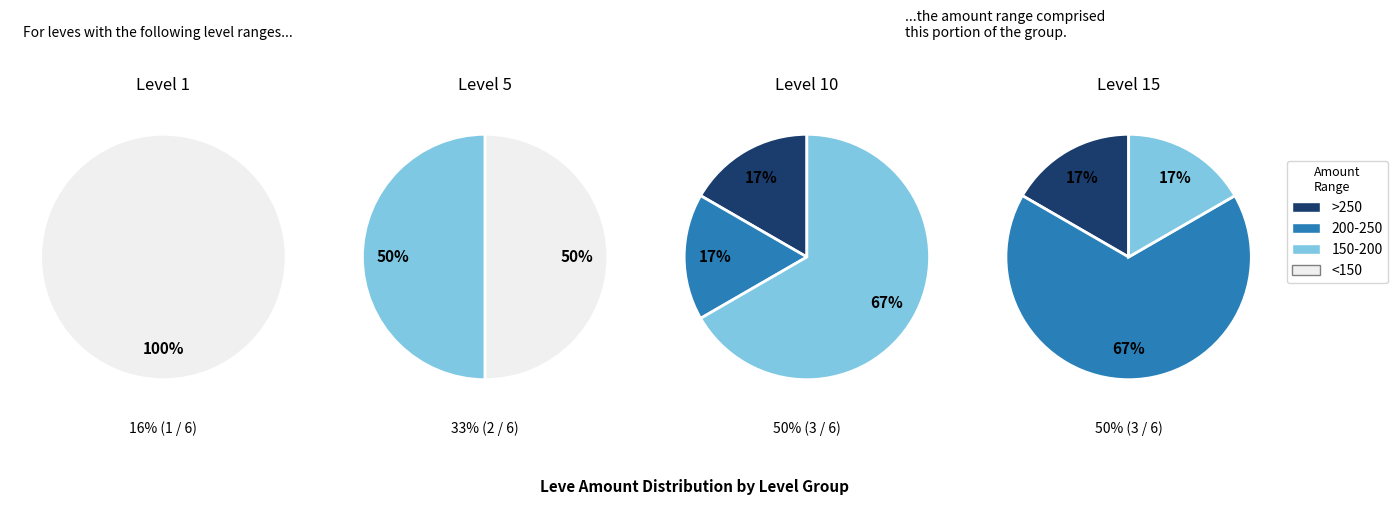

Does 5 account for over 50% of the chart?

No